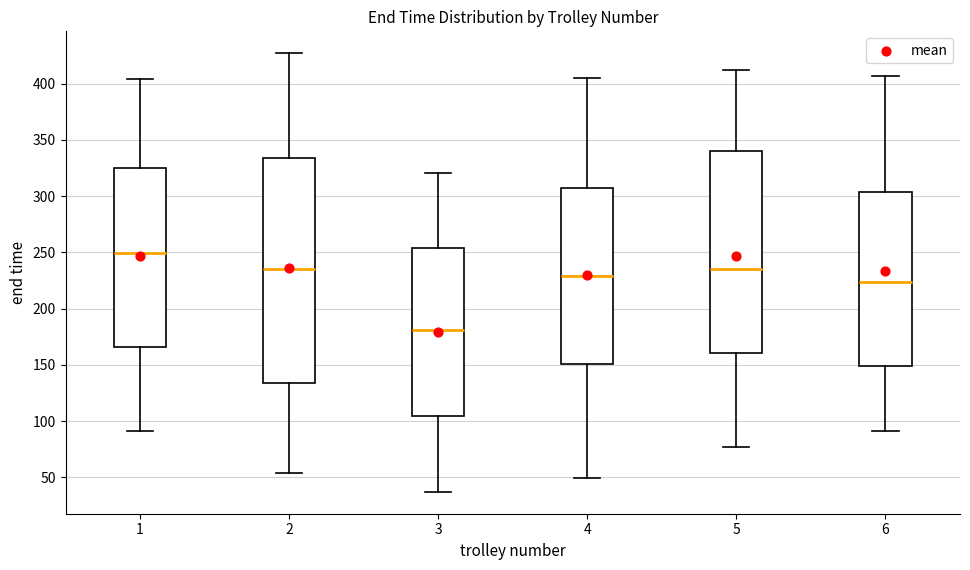

Comparing the boxes themselves (not the whiskers), which one is the tallest?

2